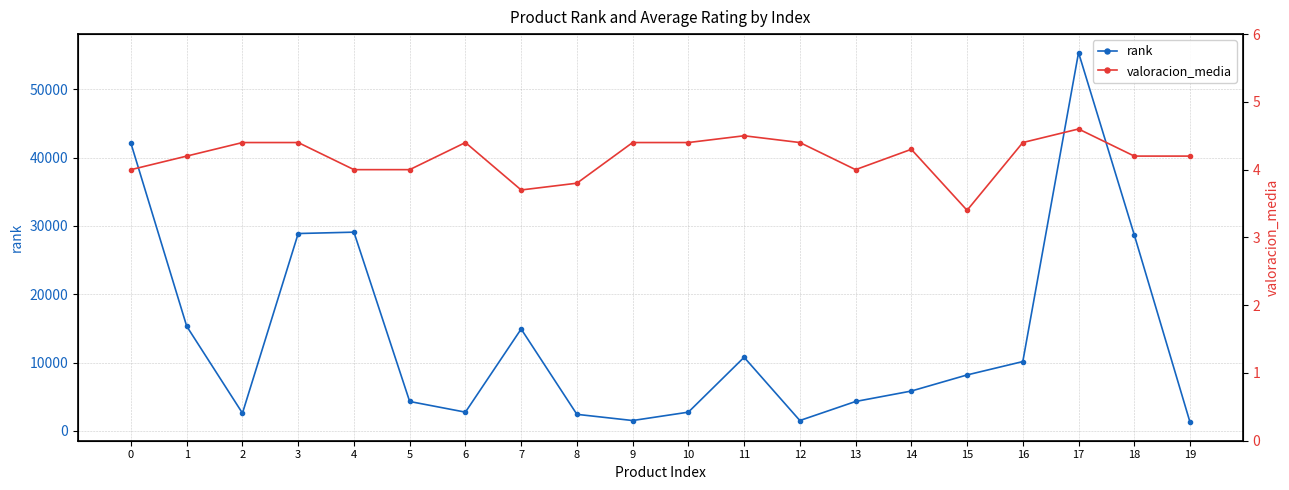

Reading right to left, extract all data points from this chart.

rank: 19=1269.0	18=28676.0	17=55348.0	16=10146.0	15=8188.0	14=5834.0	13=4305.0	12=1519.0	11=10772.0	10=2745.0	9=1519.0	8=2425.0	7=14909.0	6=2745.0	5=4305.0	4=29077.0	3=28878.0	2=2595.0	1=15310.0	0=42053.0
valoracion_media: 19=4.2	18=4.2	17=4.6	16=4.4	15=3.4	14=4.3	13=4.0	12=4.4	11=4.5	10=4.4	9=4.4	8=3.8	7=3.7	6=4.4	5=4.0	4=4.0	3=4.4	2=4.4	1=4.2	0=4.0